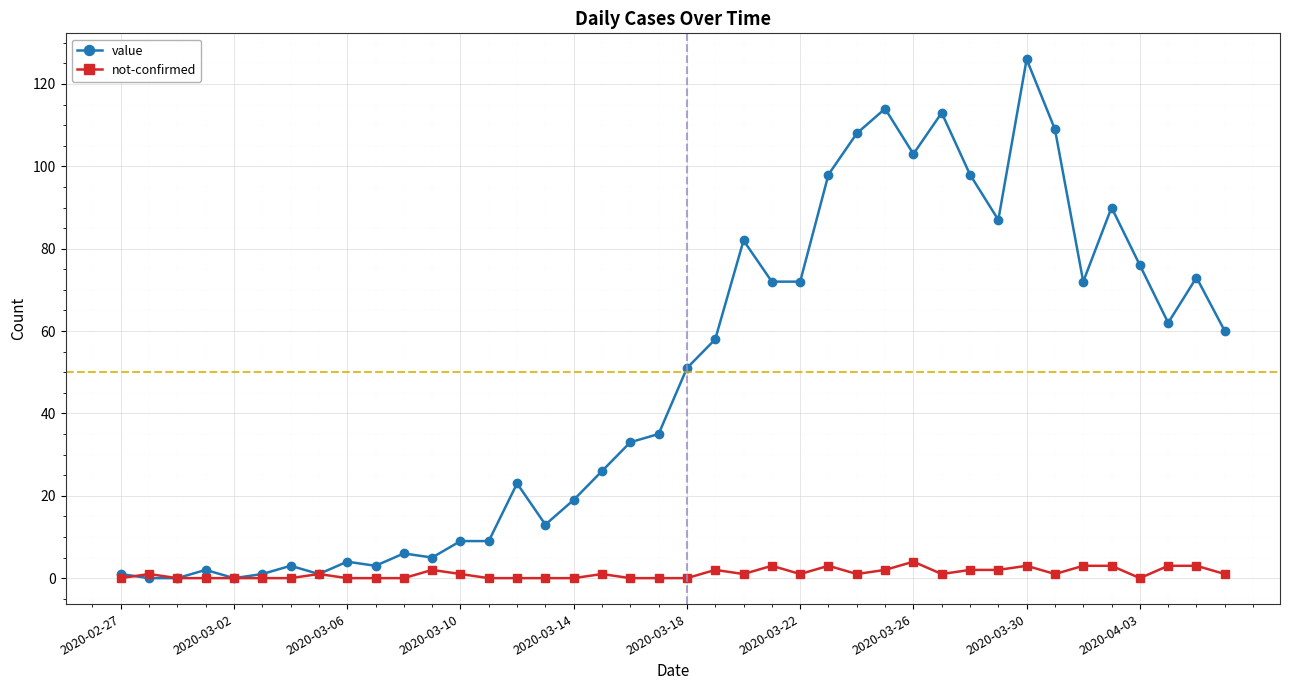

Which series has the widest spread of values?

value